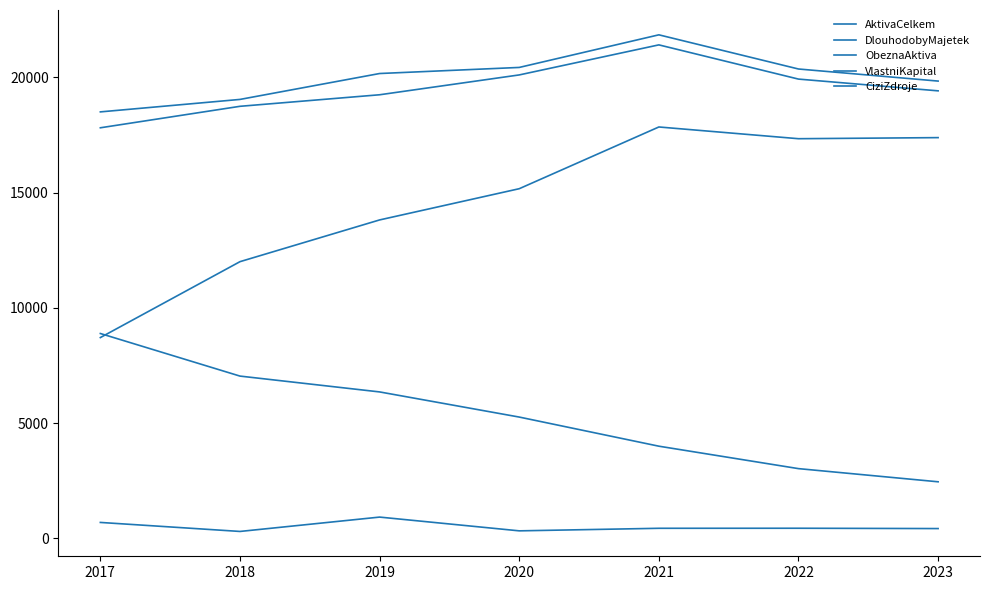

What is the difference between the maximum and second lowest values in the VlastniKapital series?

2666